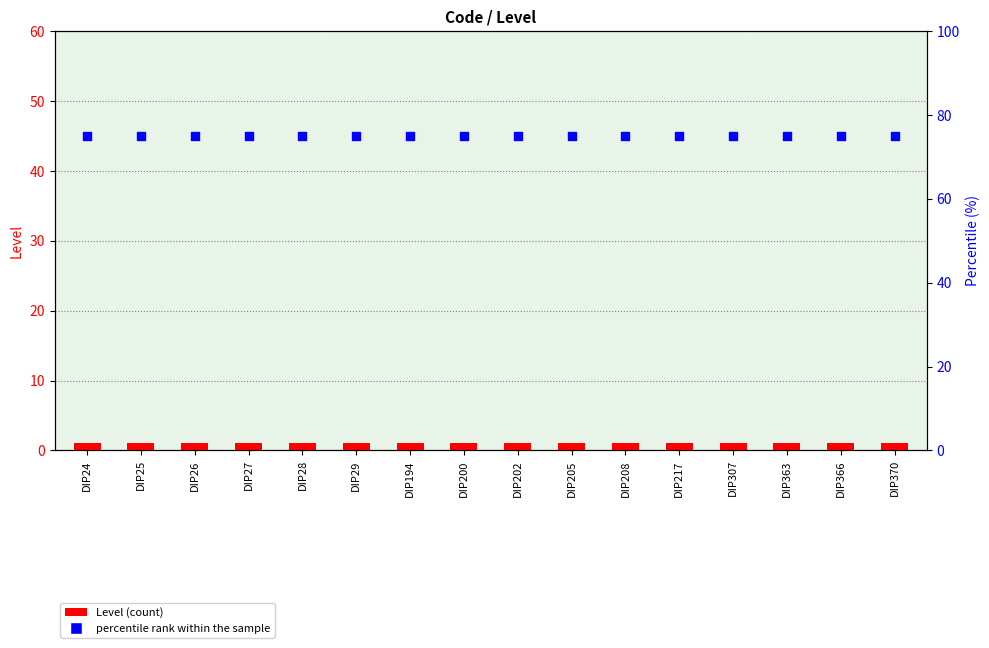

Which series contains the lowest Y value?

Level